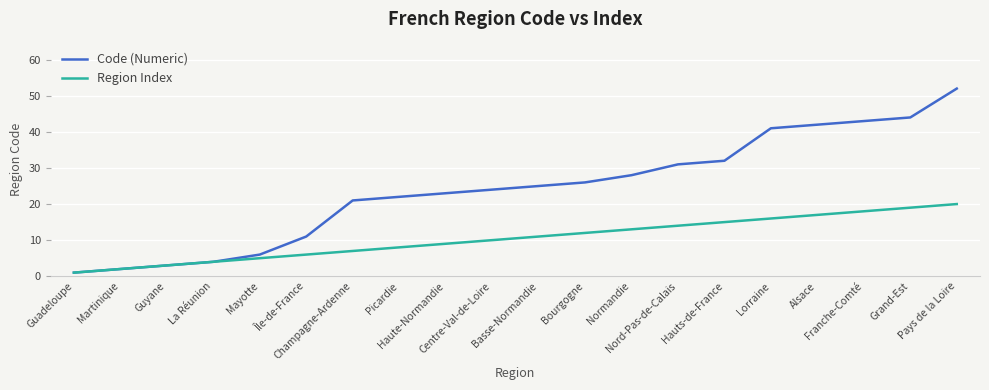

Reading left to right, list all the values displayed in this chart.

Code (Numeric): 1	2	3	4	6	11	21	22	23	24	25	26	28	31	32	41	42	43	44	52
Region Index: 1	2	3	4	5	6	7	8	9	10	11	12	13	14	15	16	17	18	19	20